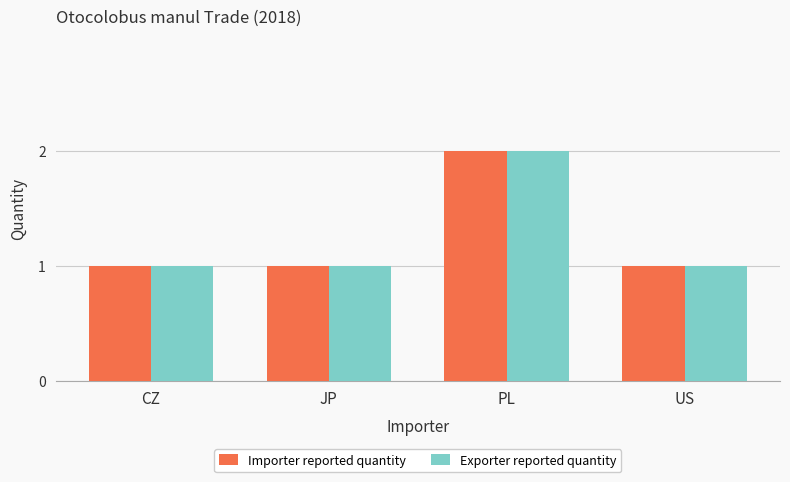

Reading left to right, transcribe all the data shown in this chart.

Importer reported quantity: CZ=1	JP=1	PL=2	US=1
Exporter reported quantity: CZ=1	JP=1	PL=2	US=1